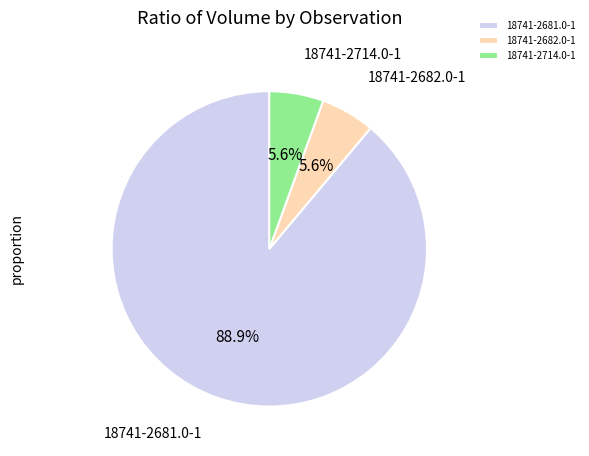

The 18741-2682.0-1 slice represents 12% of the pie. True or false?

False